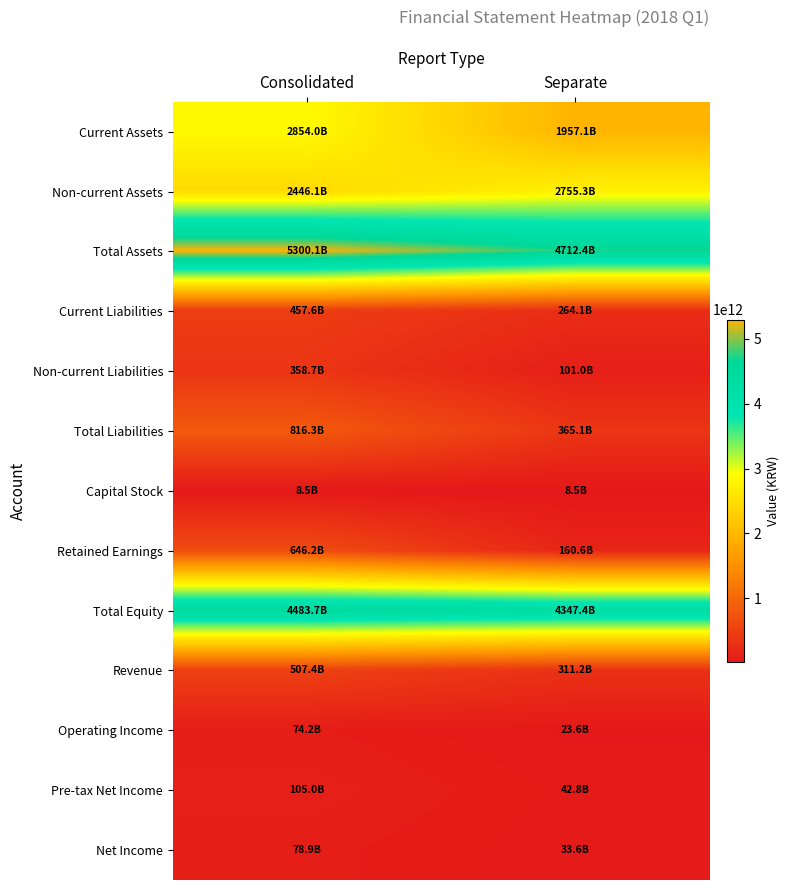

At which category does the chart reach its peak across all series?

Consolidated